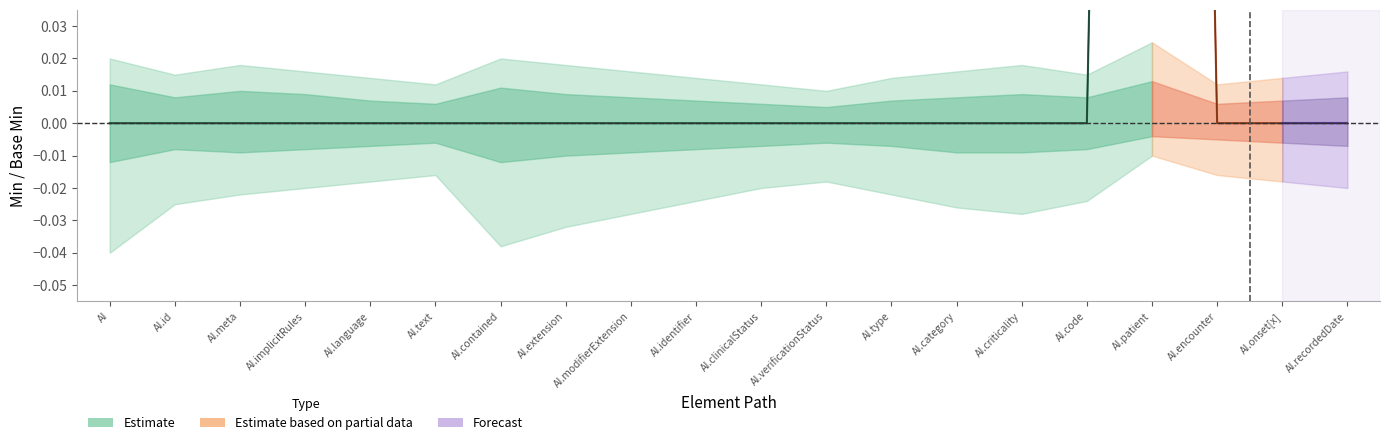

True or false: Base Min has a value of 0 at AllergyIntolerance.onset[x].

True